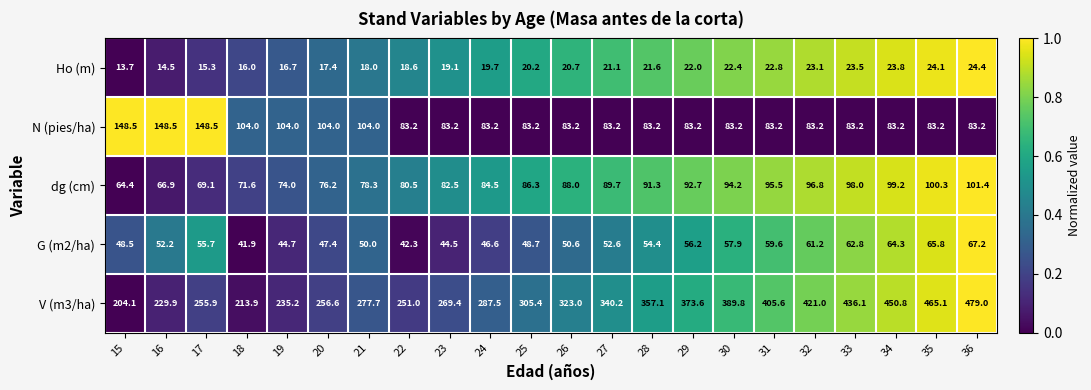

Rank the series at 18 from lowest to highest value.

Ho (m), G (m2/ha), dg (cm), N (pies/ha), V (m3/ha)